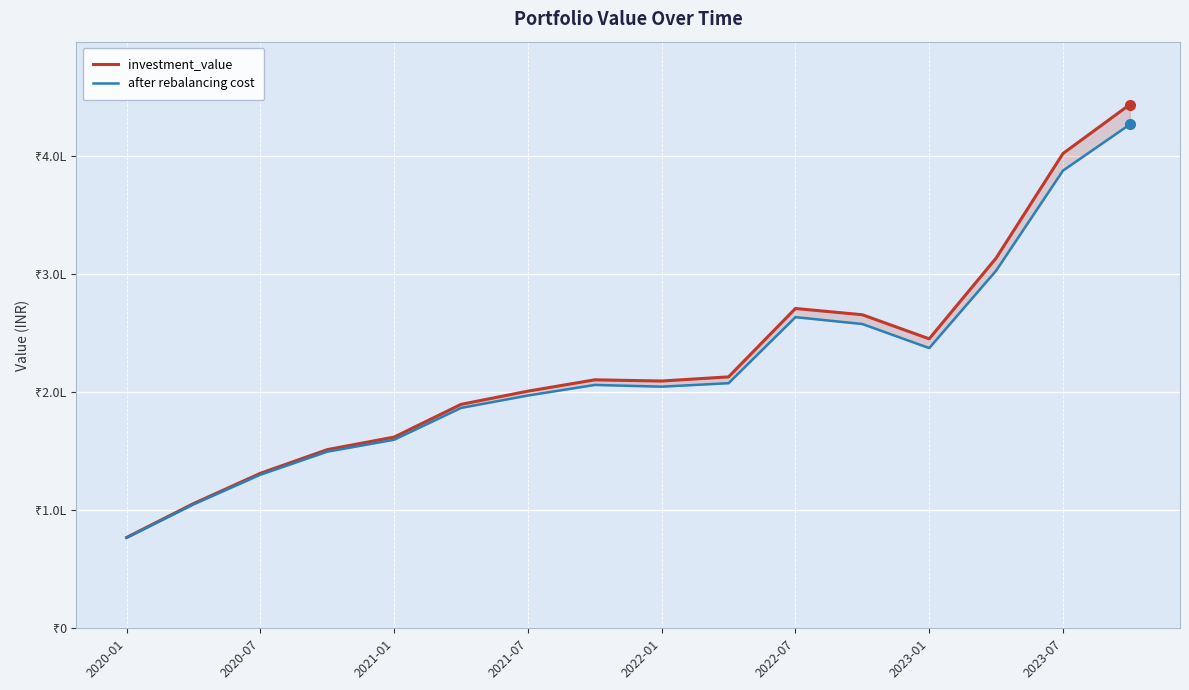

What is the total value across all series at 13?

616477.4